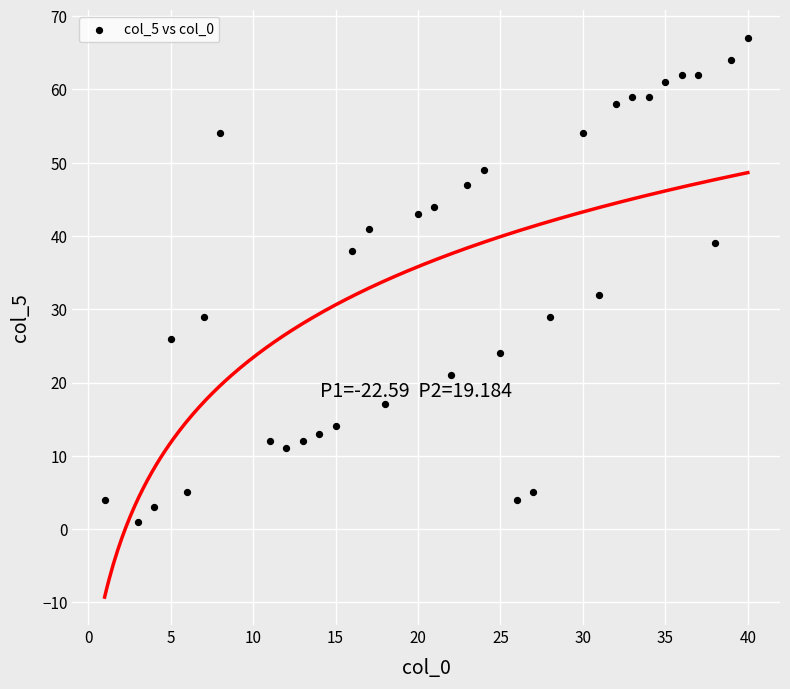

What is the range of X values (max minus min)?

39